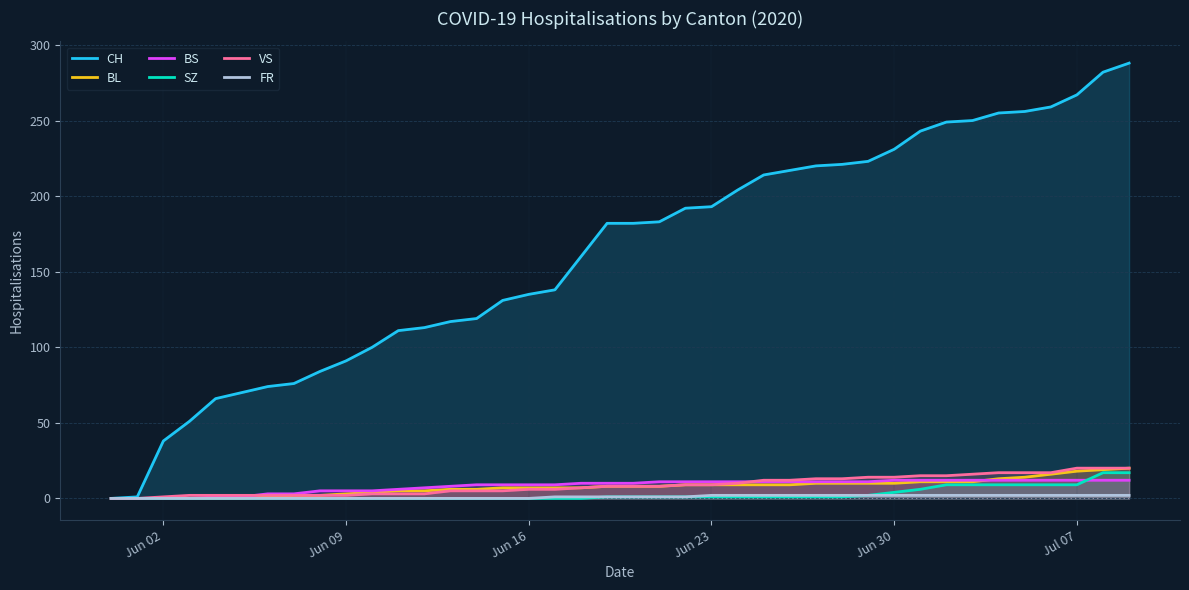

Is it true that SZ equals 1 at Jun 23?

True